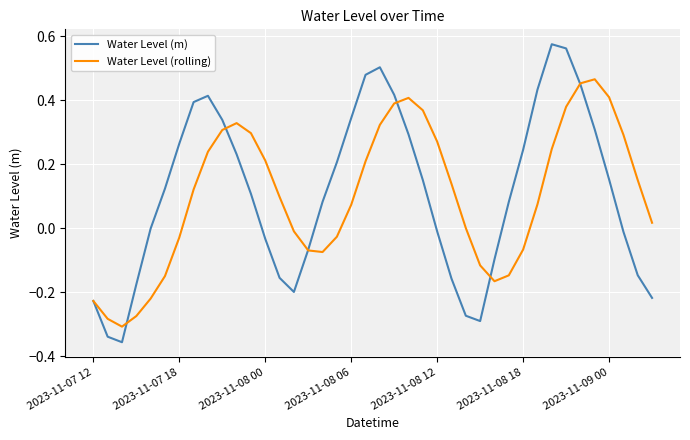

List the series in order of their peak value, lowest first.

Water Level (rolling), Water Level (m)